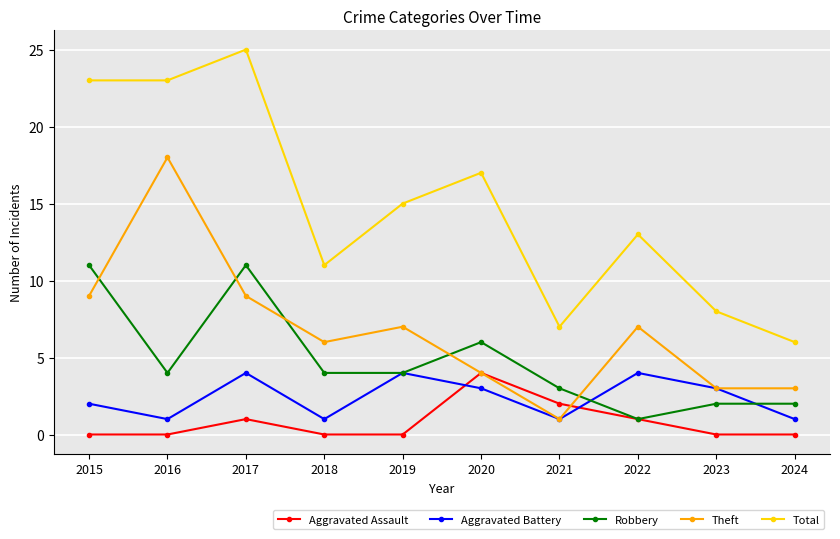

True or false: Aggravated Assault has more than 2 points higher than both neighbors.

False